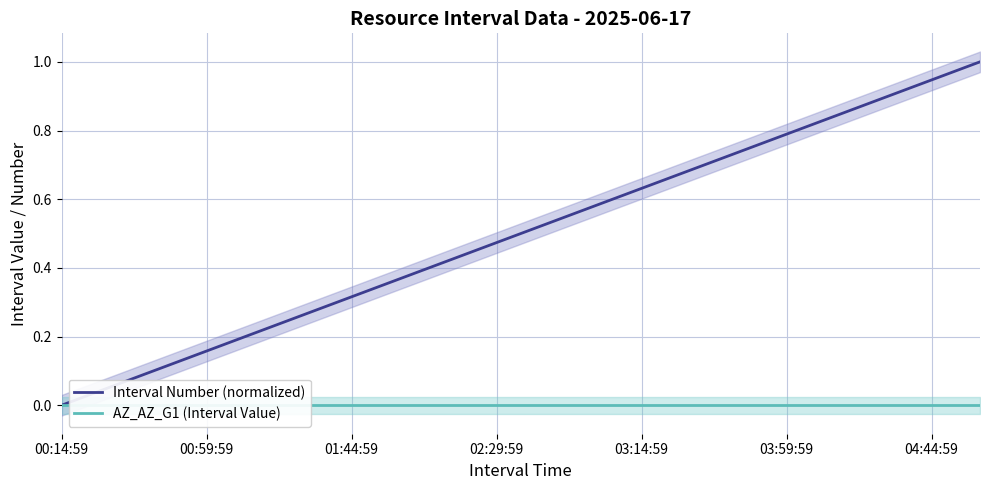

At 03:59:59, list the series in order from smallest to largest.

AZ_AZ_G1 (Interval Value), Interval Number (normalized)